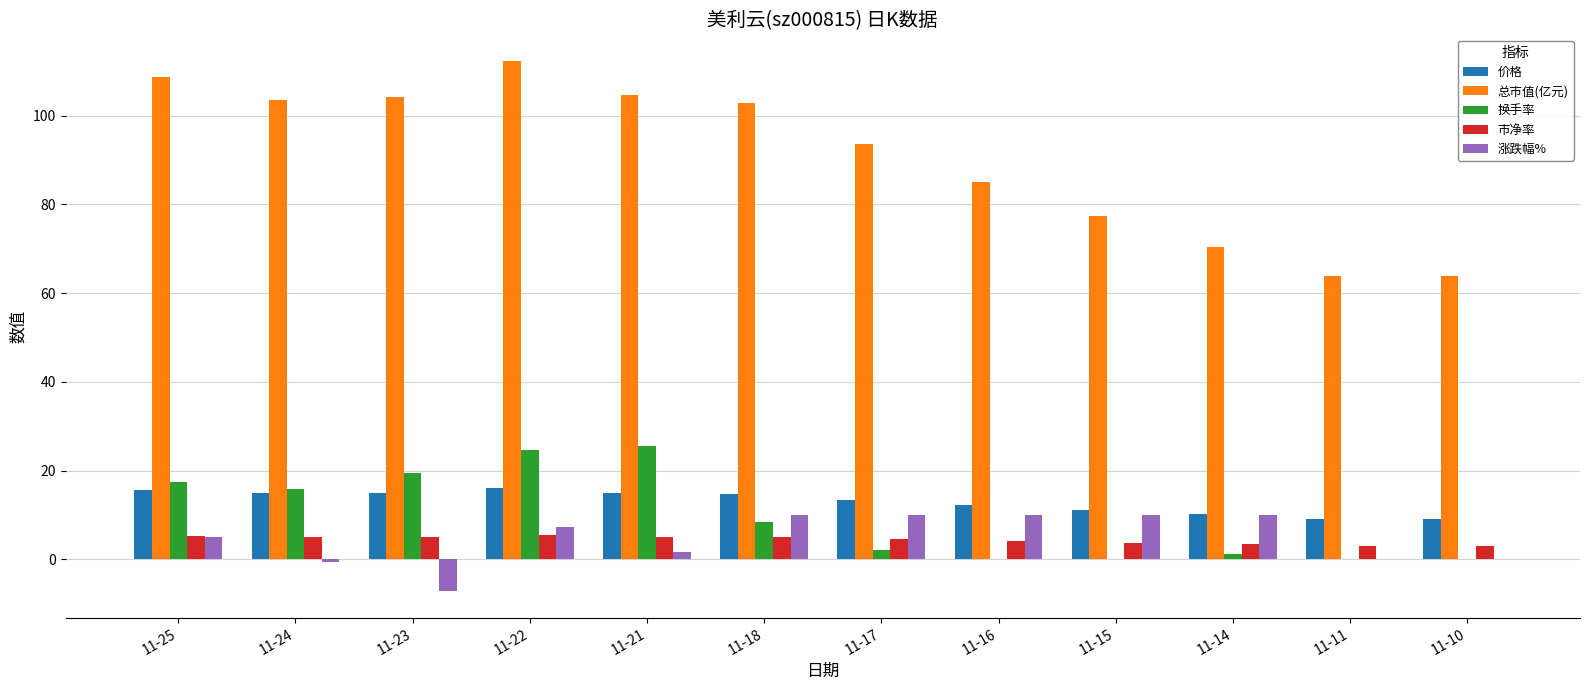

What is the total value across all series at 11-14?

95.1